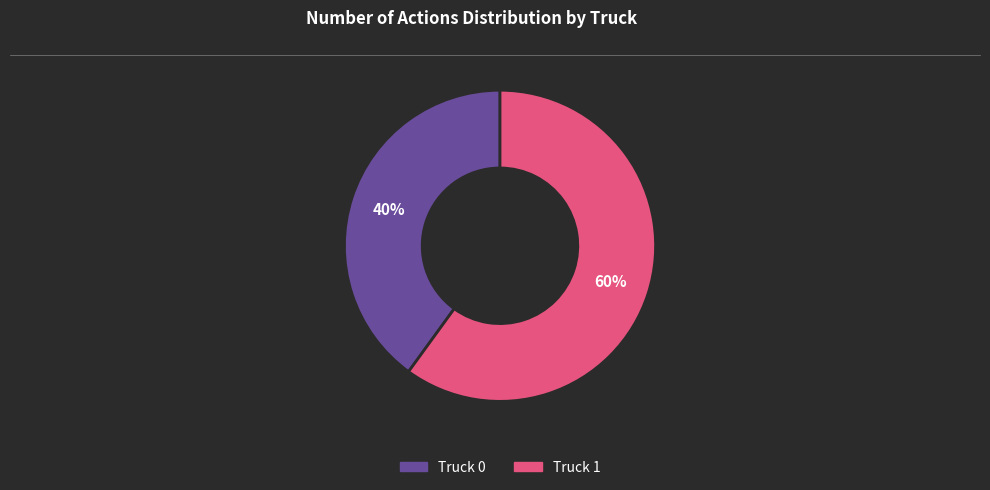

Is the sum of Truck 0 and Truck 1 greater than half?

Yes